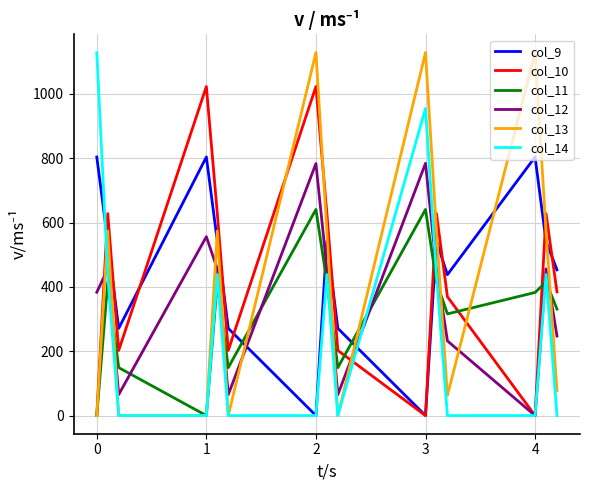

True or false: col_10 and col_9 cross at least once.

True